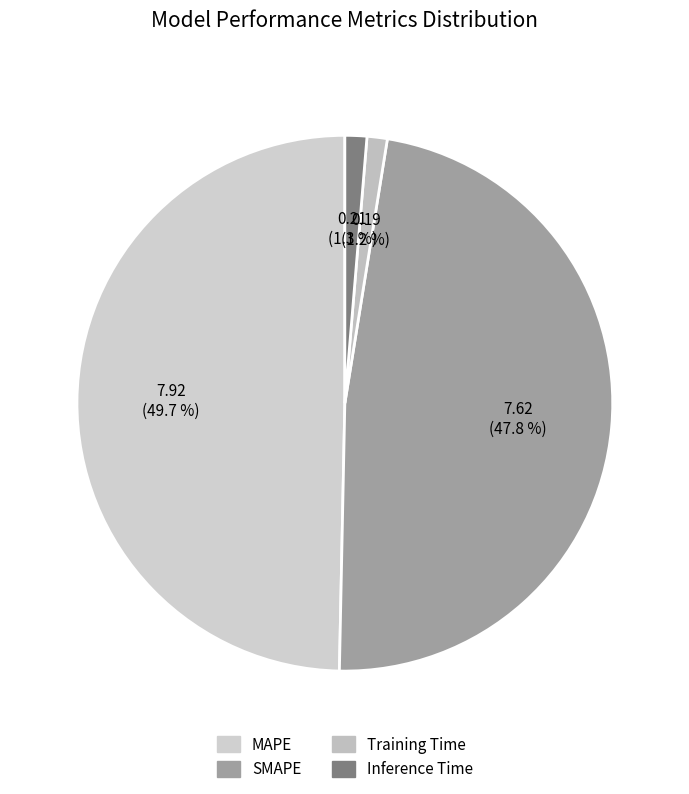

Combined, what portion of the pie is Inference Time and Training Time?

2.5%